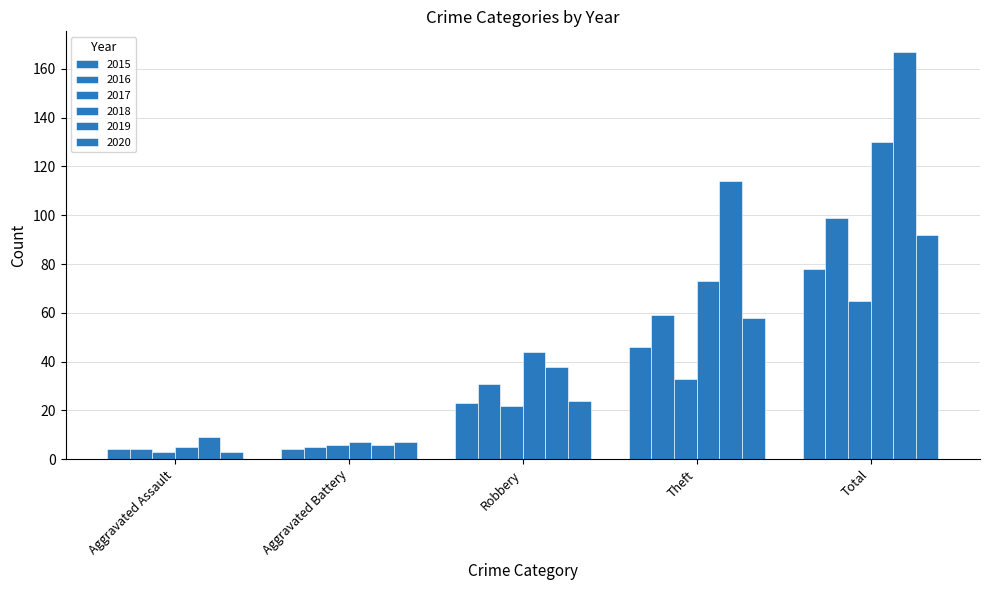

Which series has the widest spread of values?

2019